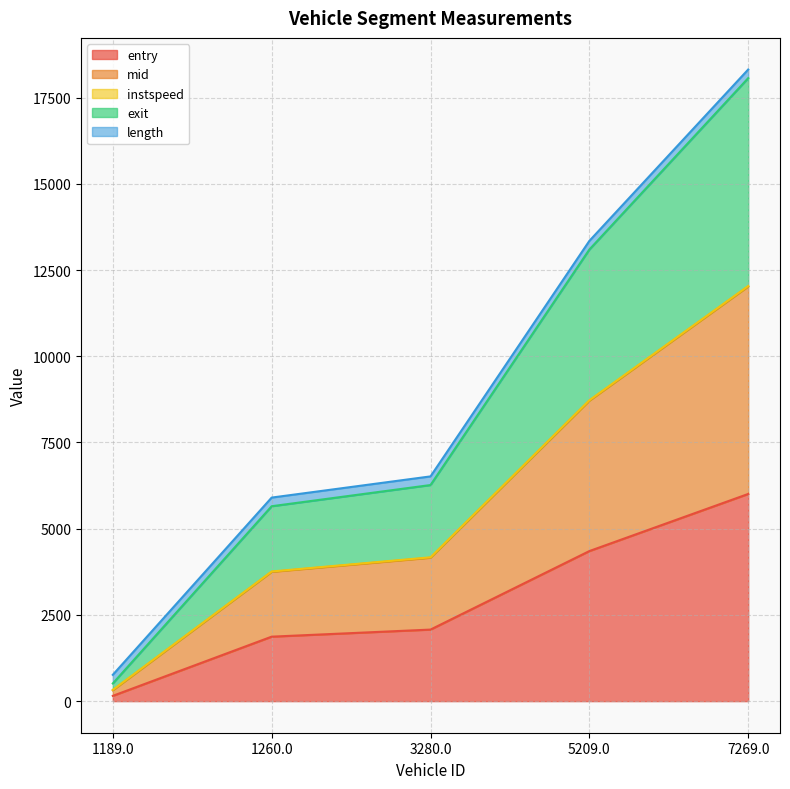

Which category has the lowest value in the exit series?

1189.0